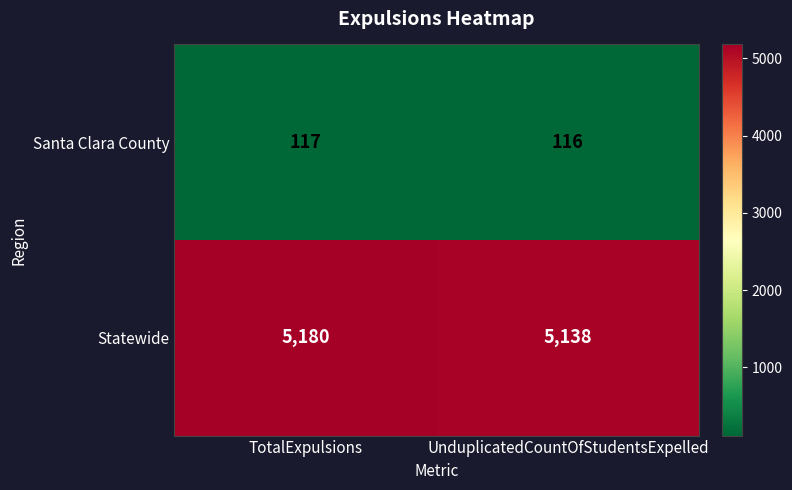

What is the sum of all Statewide values?

10318